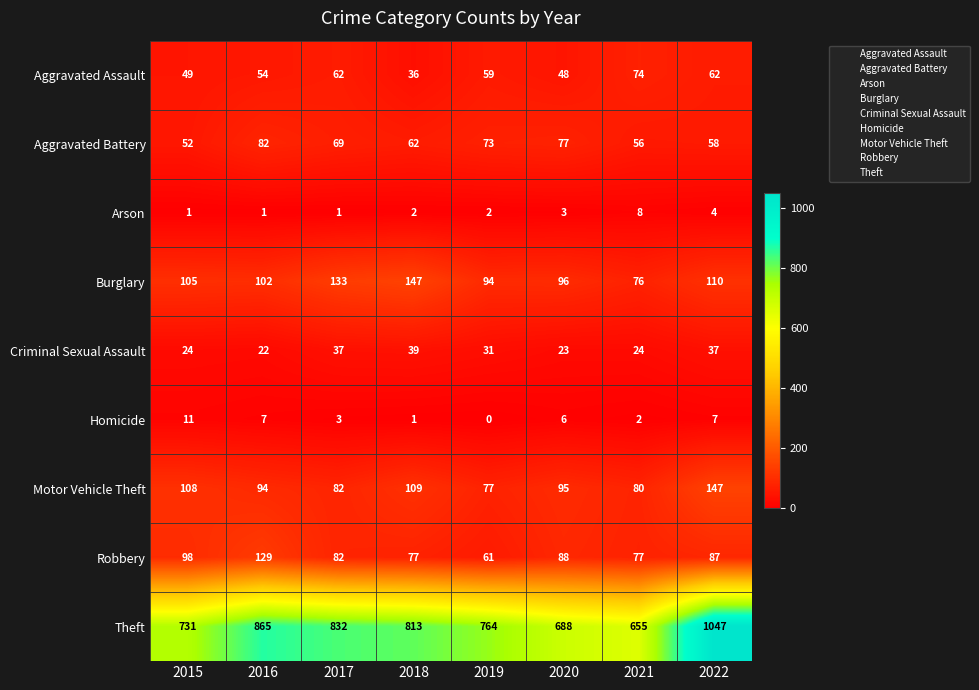

What is the highest value of the Arson series?

8